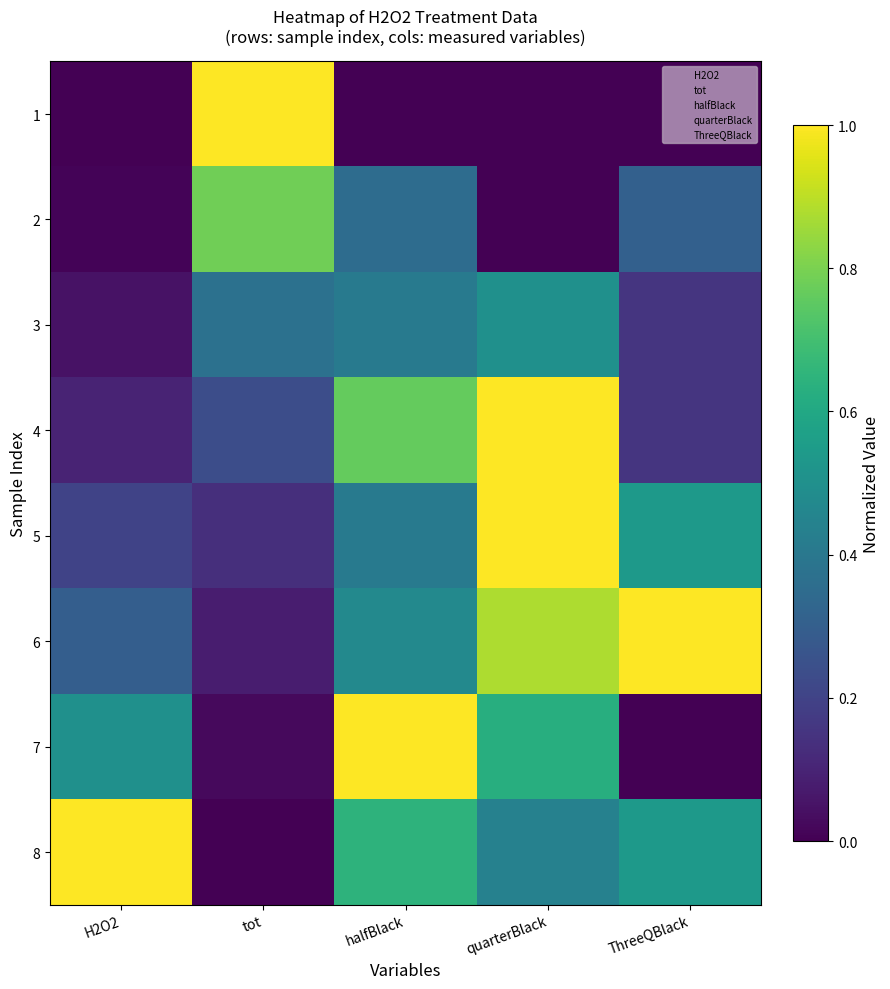

At quarterBlack, list the series in order from smallest to largest.

1, 2, 8, 3, 7, 6, 4, 5